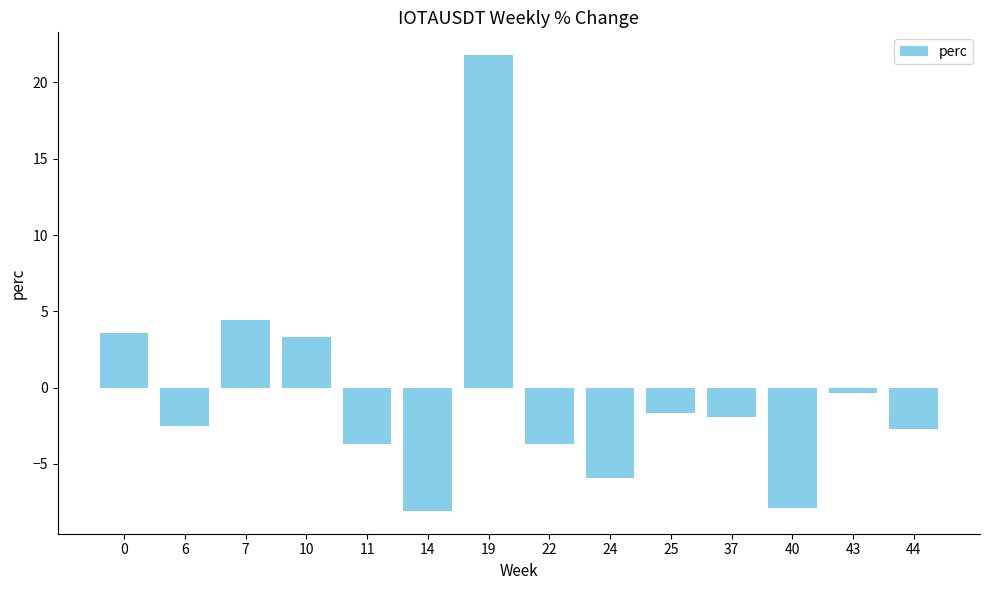

What is the smallest value displayed?

-8.1